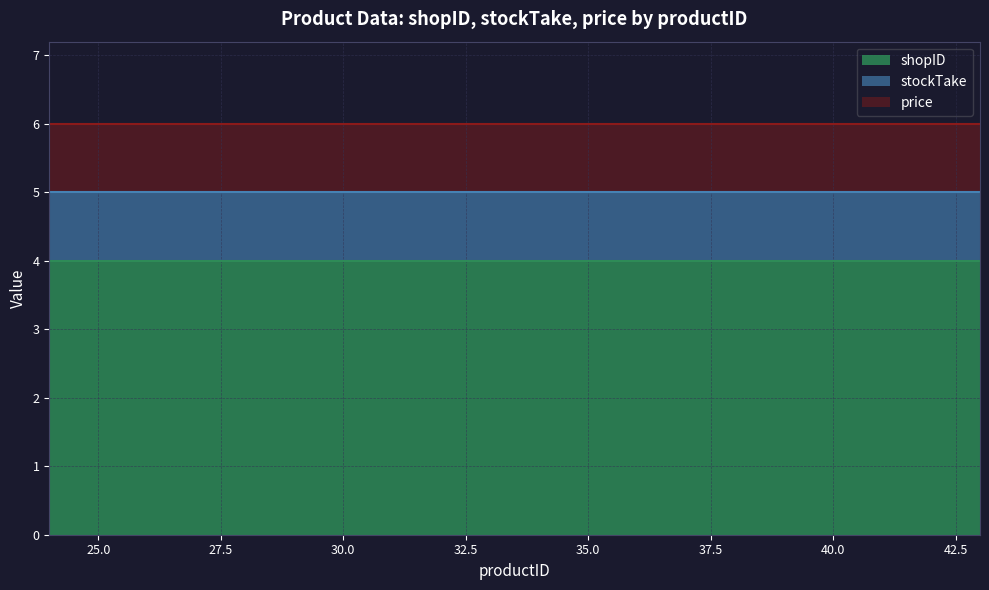

At which category is the sum across all series the highest?

24